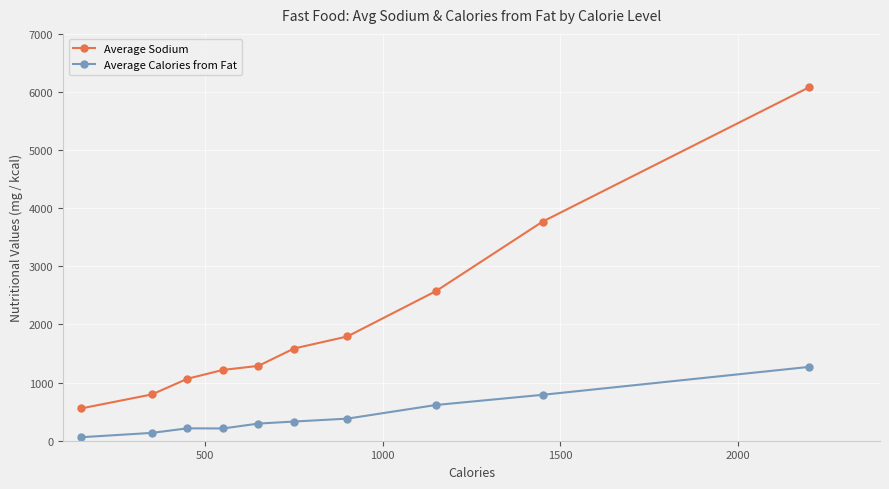

True or false: Average Calories from Fat and Average Sodium intersect in this chart.

False